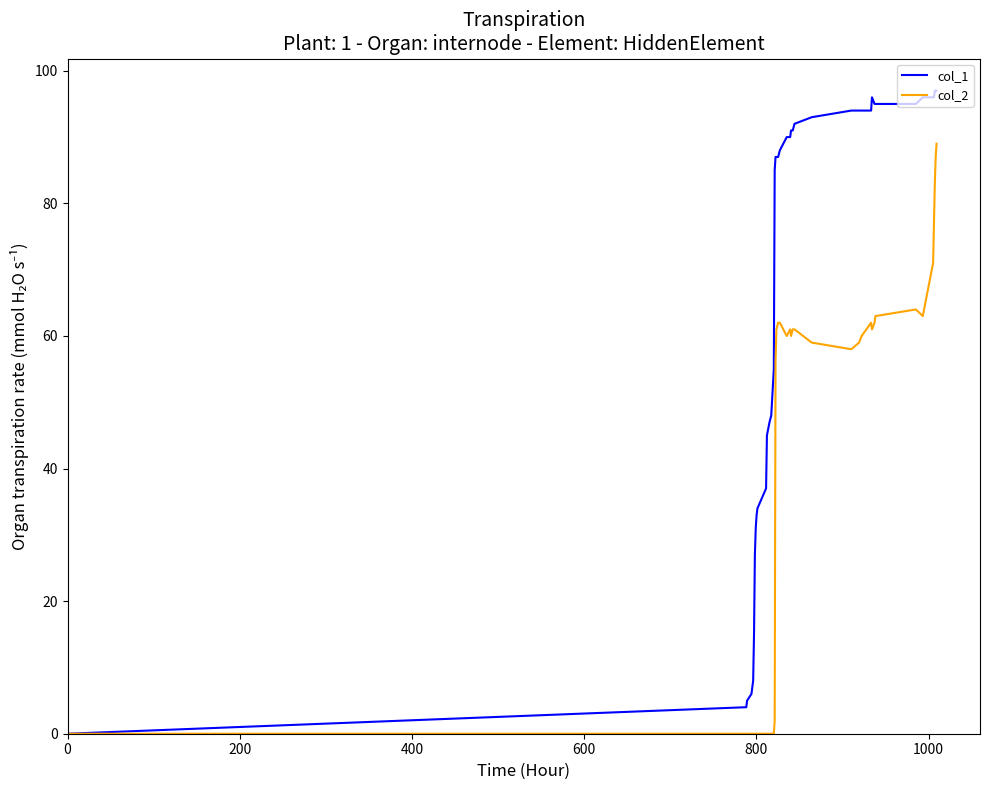

Which series has the widest spread of values?

col_1